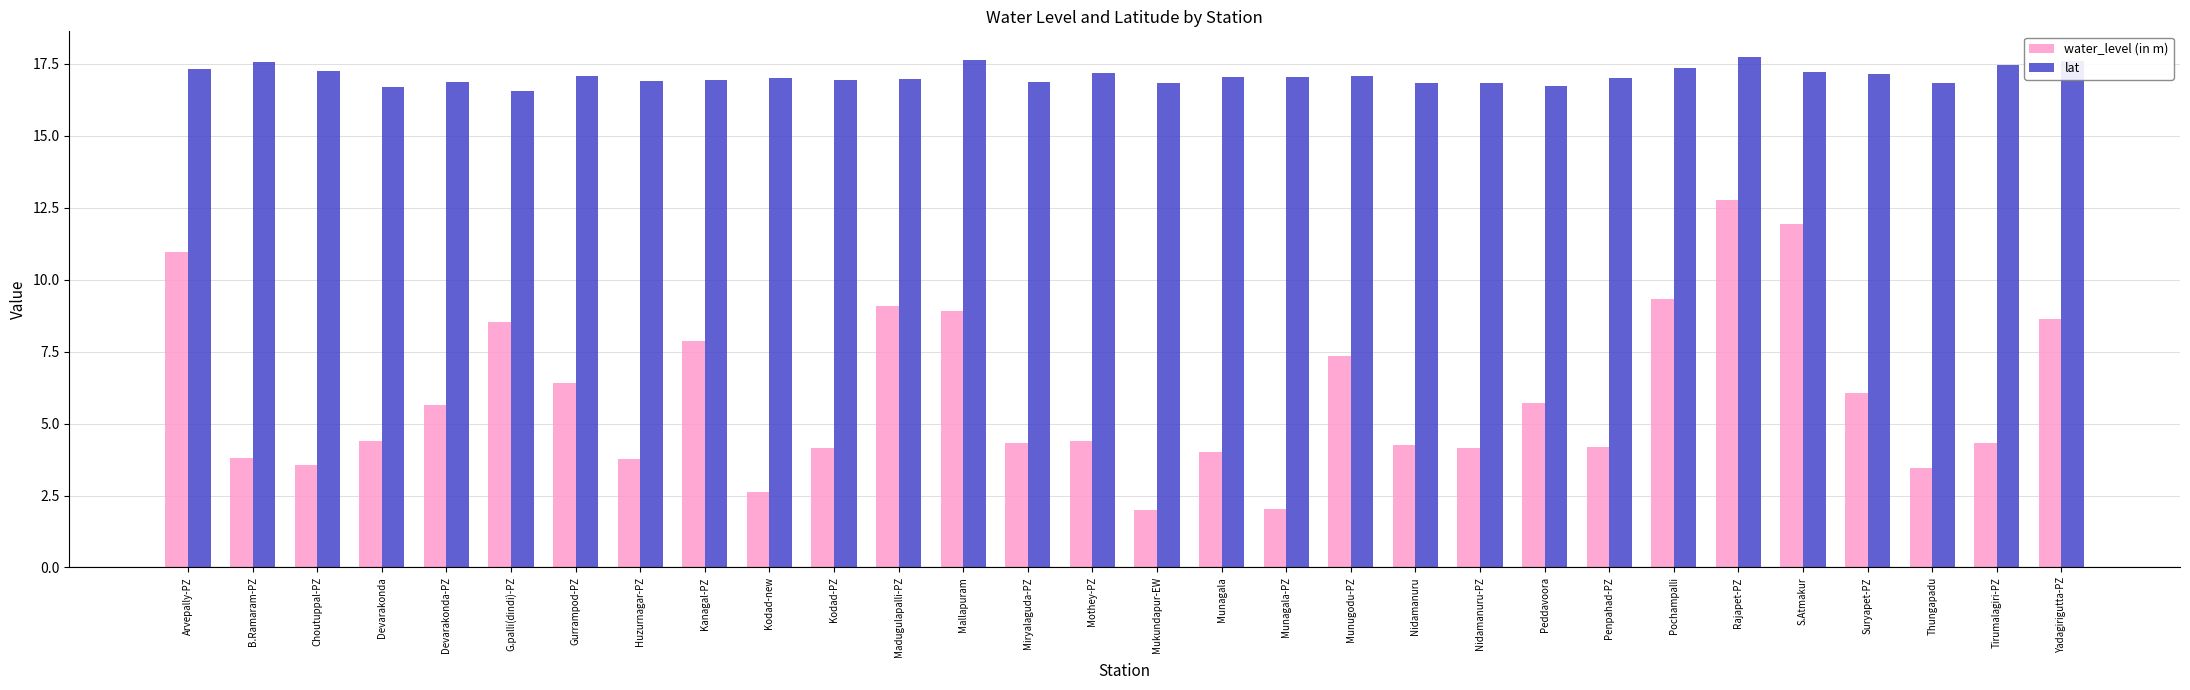

The value of water_level (in m) at Munagala-PZ is 1.3. True or false?

False